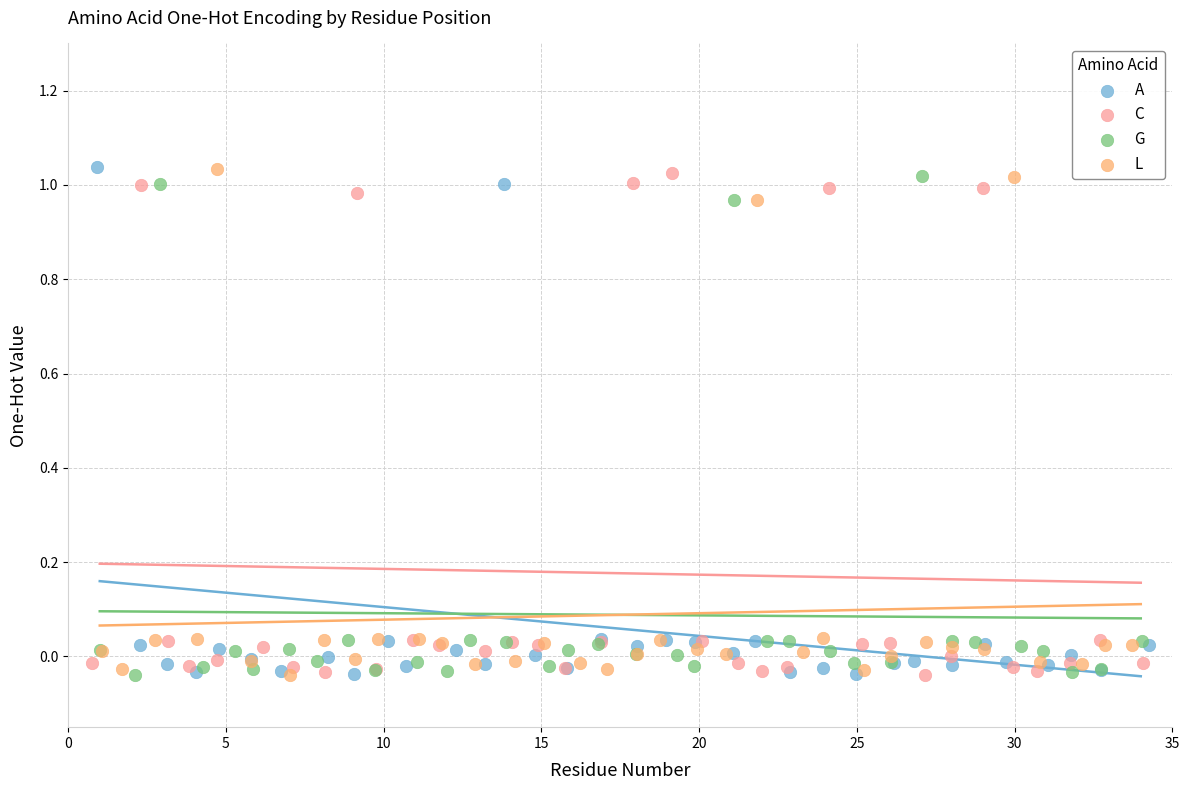

What are all the series names shown in the legend?

A, C, G, L